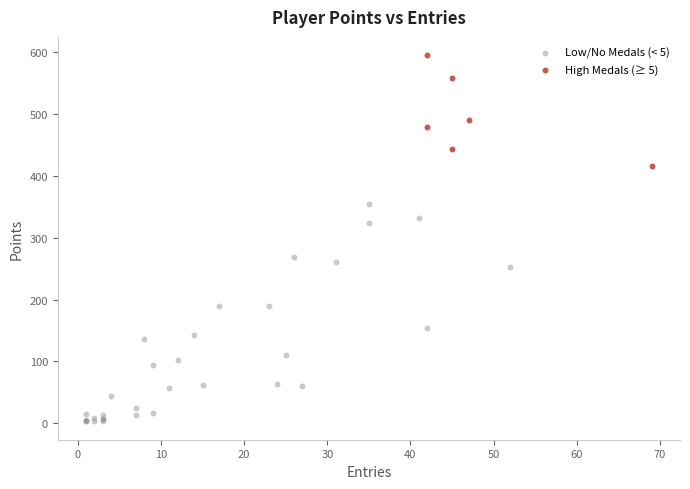

Which series reaches the maximum Y coordinate?

High Medals (≥ 5)